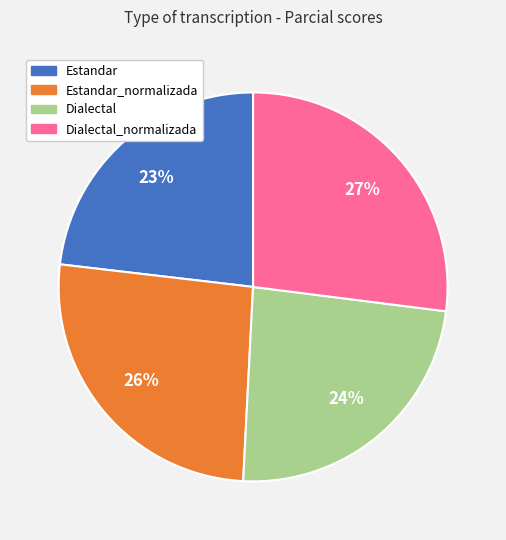

To the nearest percent, what is the difference between the largest and smallest slice percentages?

4%